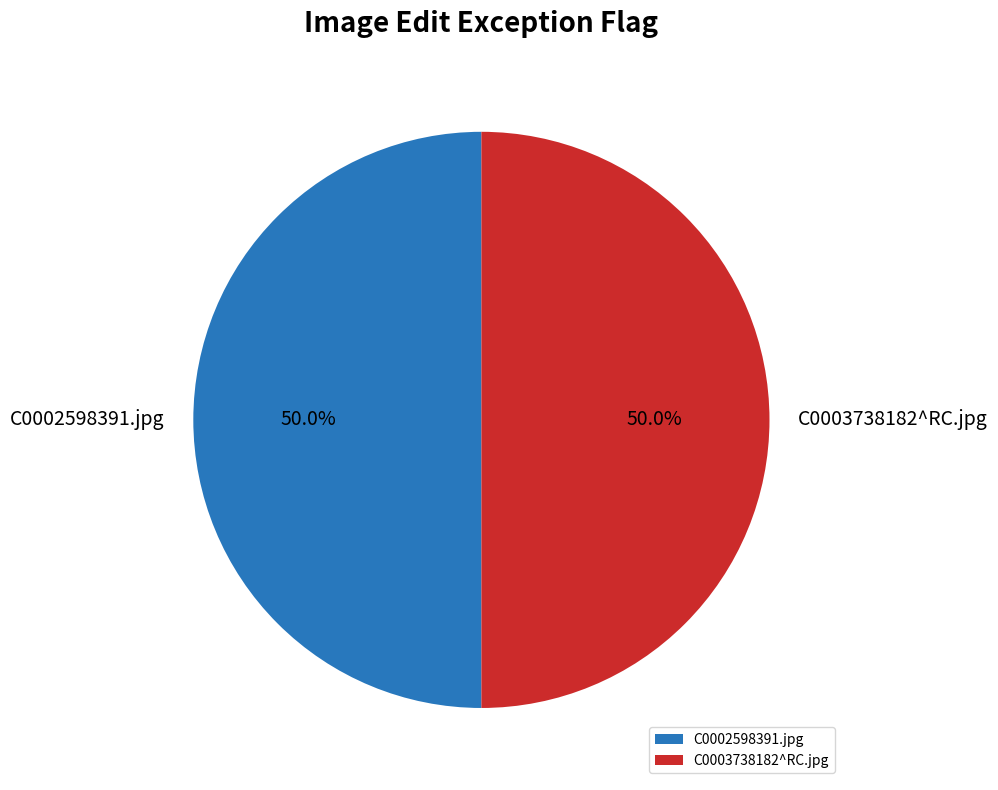

What percentage do C0002598391.jpg and C0003738182^RC.jpg together represent?

100.0%